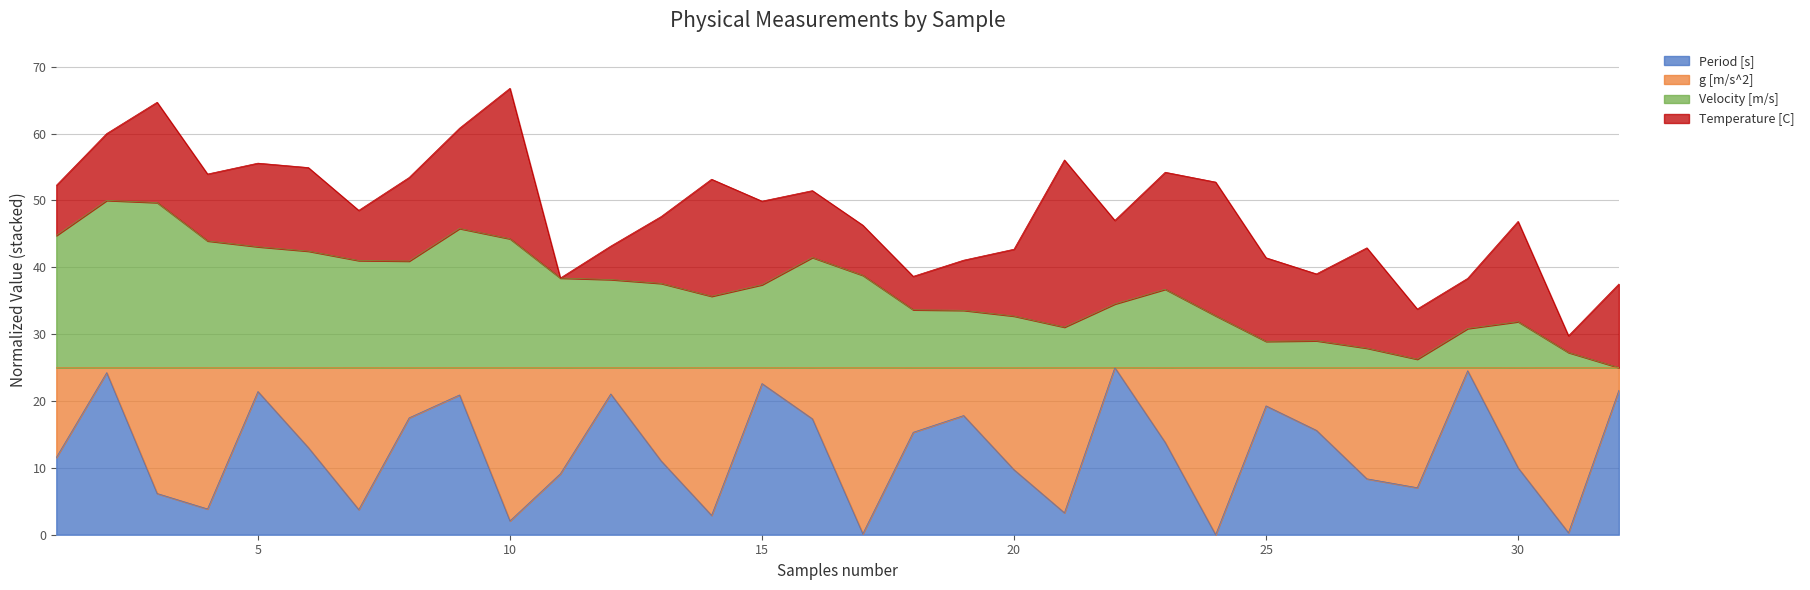

What is the difference between the maximum and minimum values in the Velocity [m/s] series?

25.0